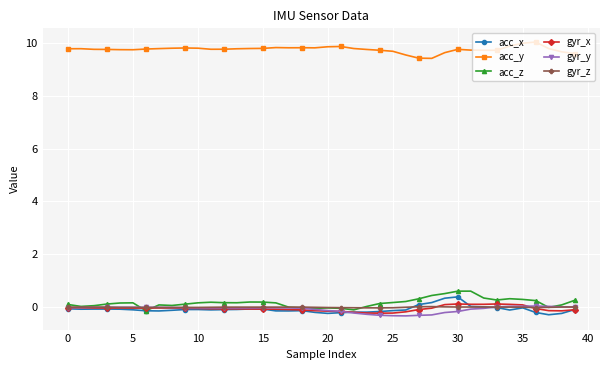

What is the value of the acc_y point at the 23rd from the left?

9.8